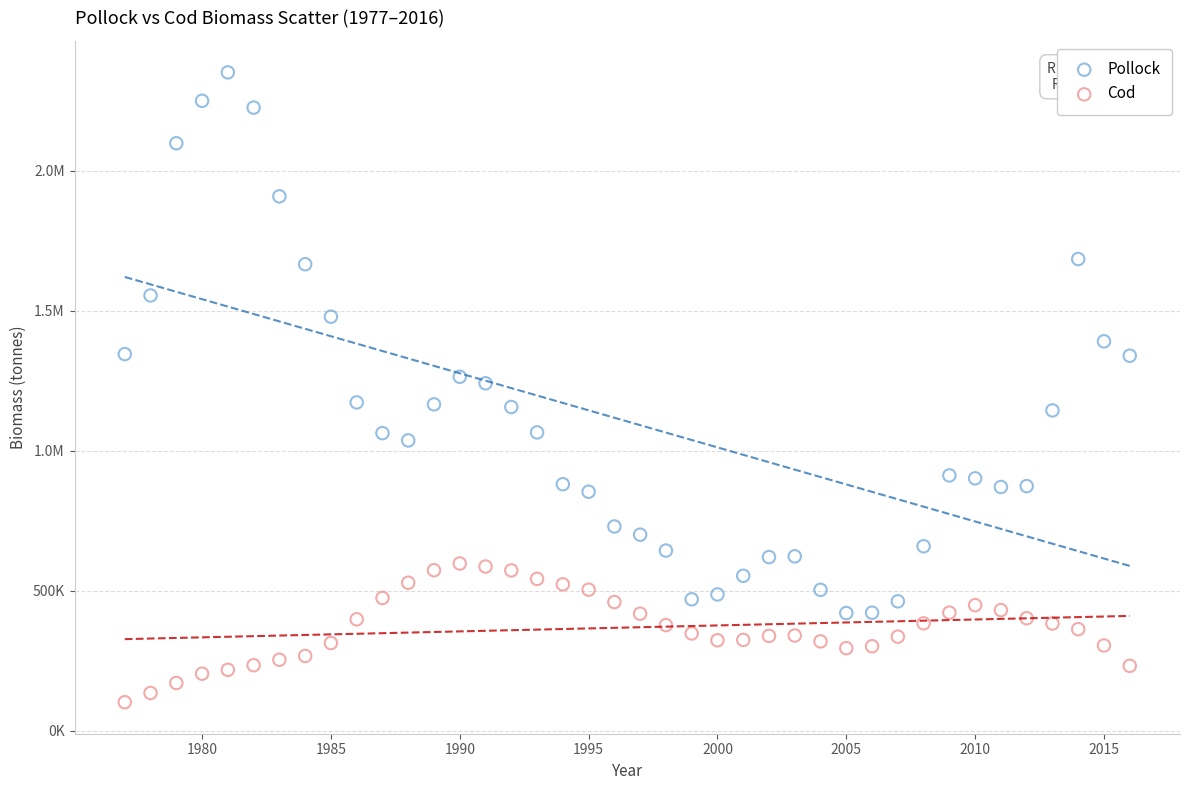

What are all the series names shown in the legend?

Pollock, Cod